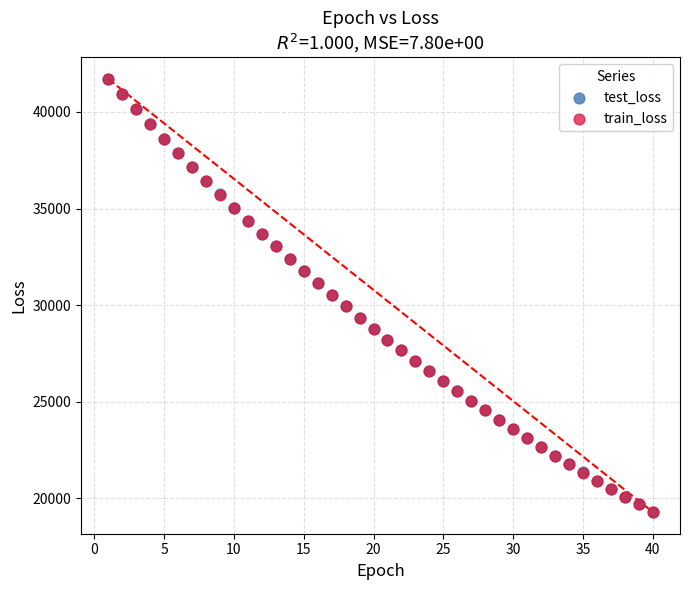

What are all the series names shown in the legend?

test_loss, train_loss